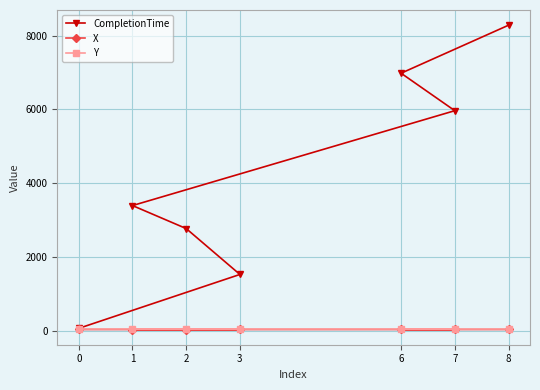

How many distinct data groups are displayed?

3